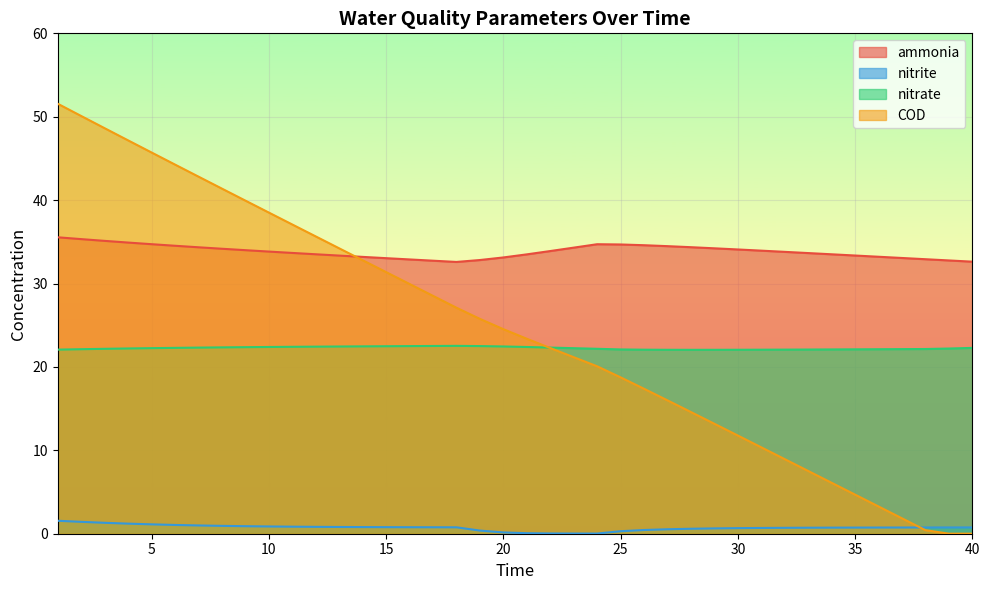

List the labels in order of nitrite value, smallest first.

24, 23, 22, 21, 20, 25, 19, 26, 27, 28, 29, 30, 31, 32, 33, 34, 35, 36, 37, 38, 39, 40, 18, 17, 16, 15, 14, 13, 12, 11, 10, 9, 8, 7, 6, 5, 4, 3, 2, 1